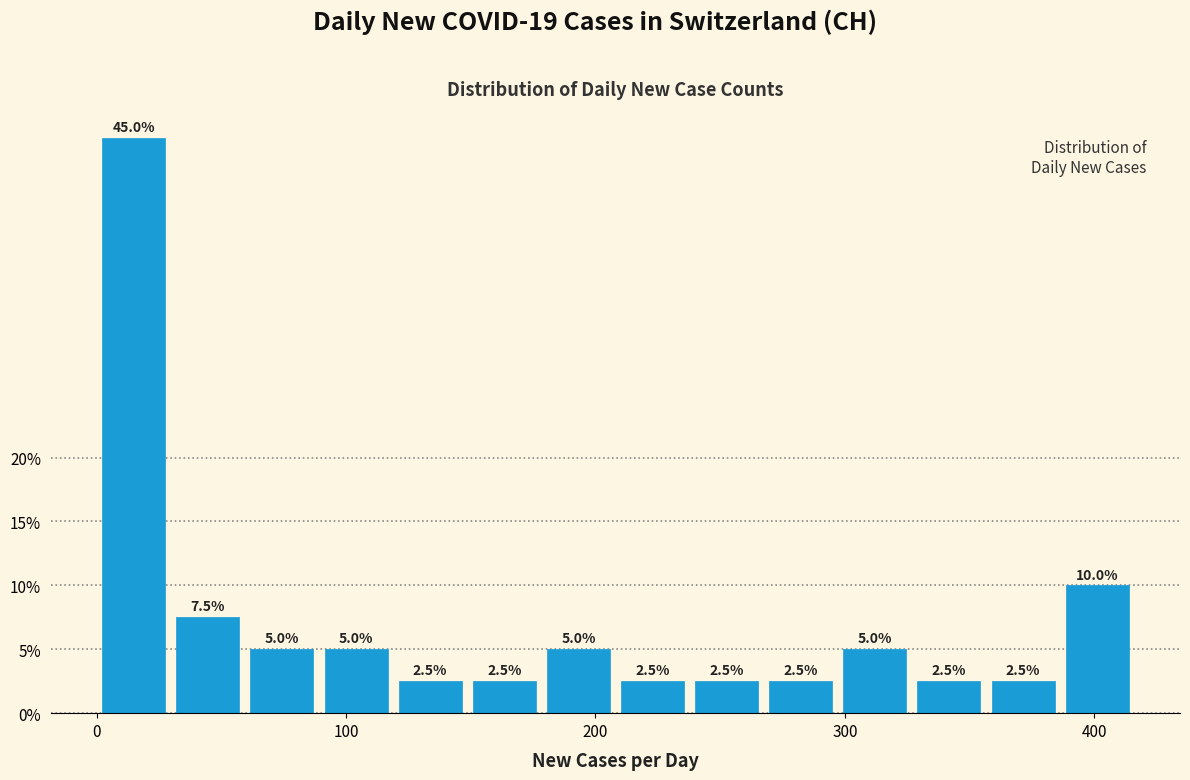

Around what value on the x-axis is the tallest bar? Give the approximate position of its centre, as read against the axis.

10